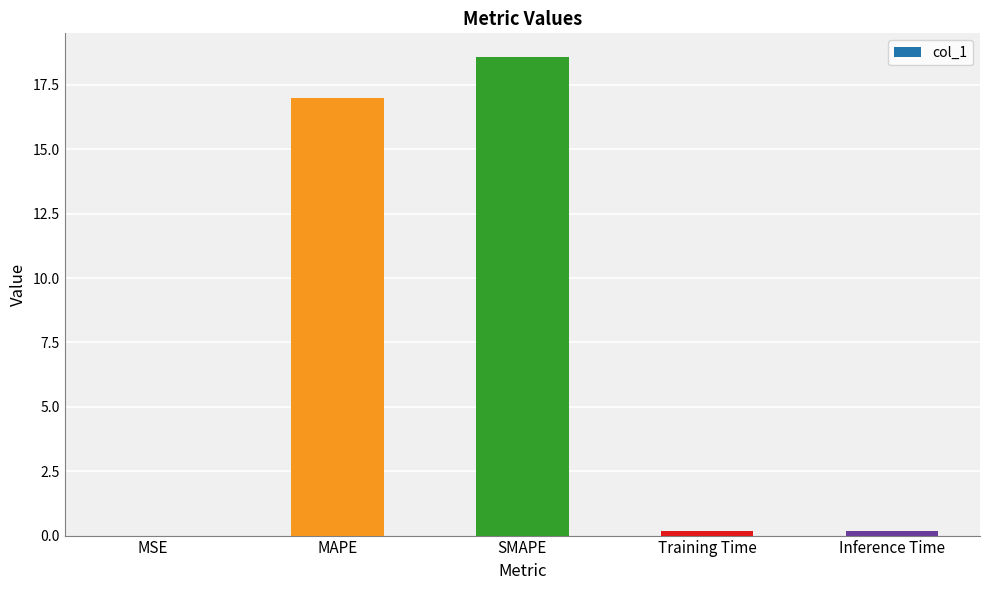

The value at MAPE is 17.0. True or false?

True